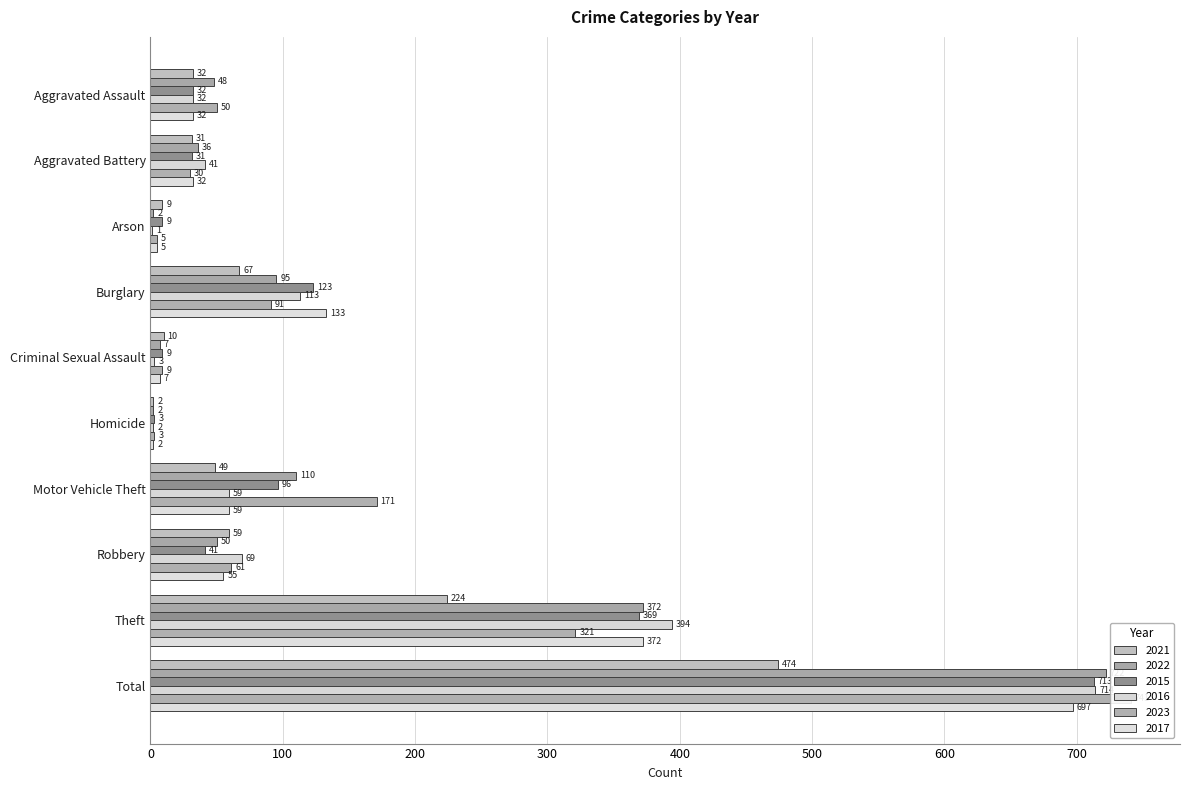

What is the difference between the highest and lowest values at Aggravated Battery?

11